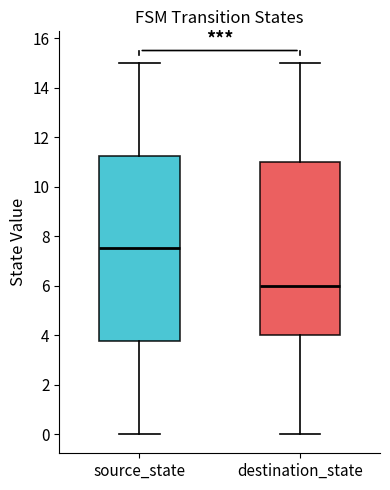

Which box's median line is the lowest?

destination_state